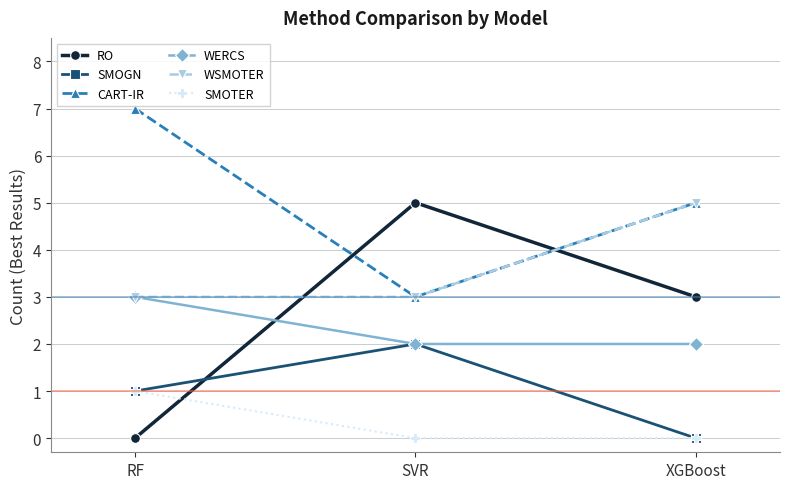

True or false: RO has a value of 3 at XGBoost.

True